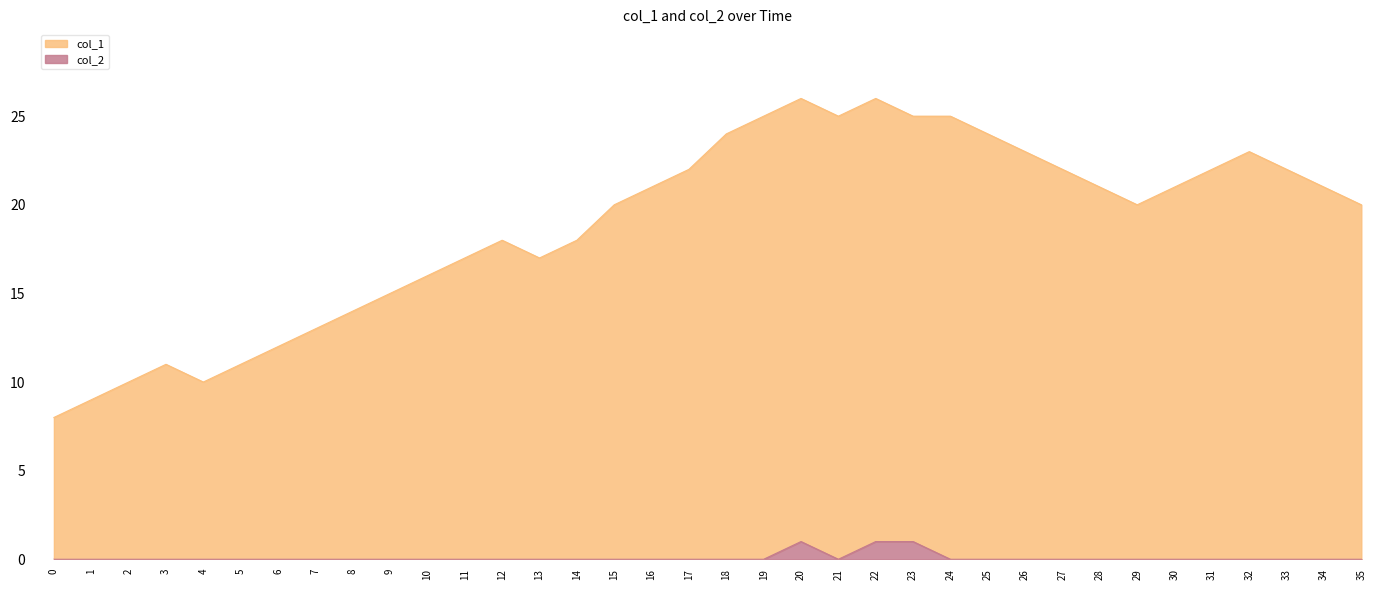

What is the average value of the col_1 series?

19